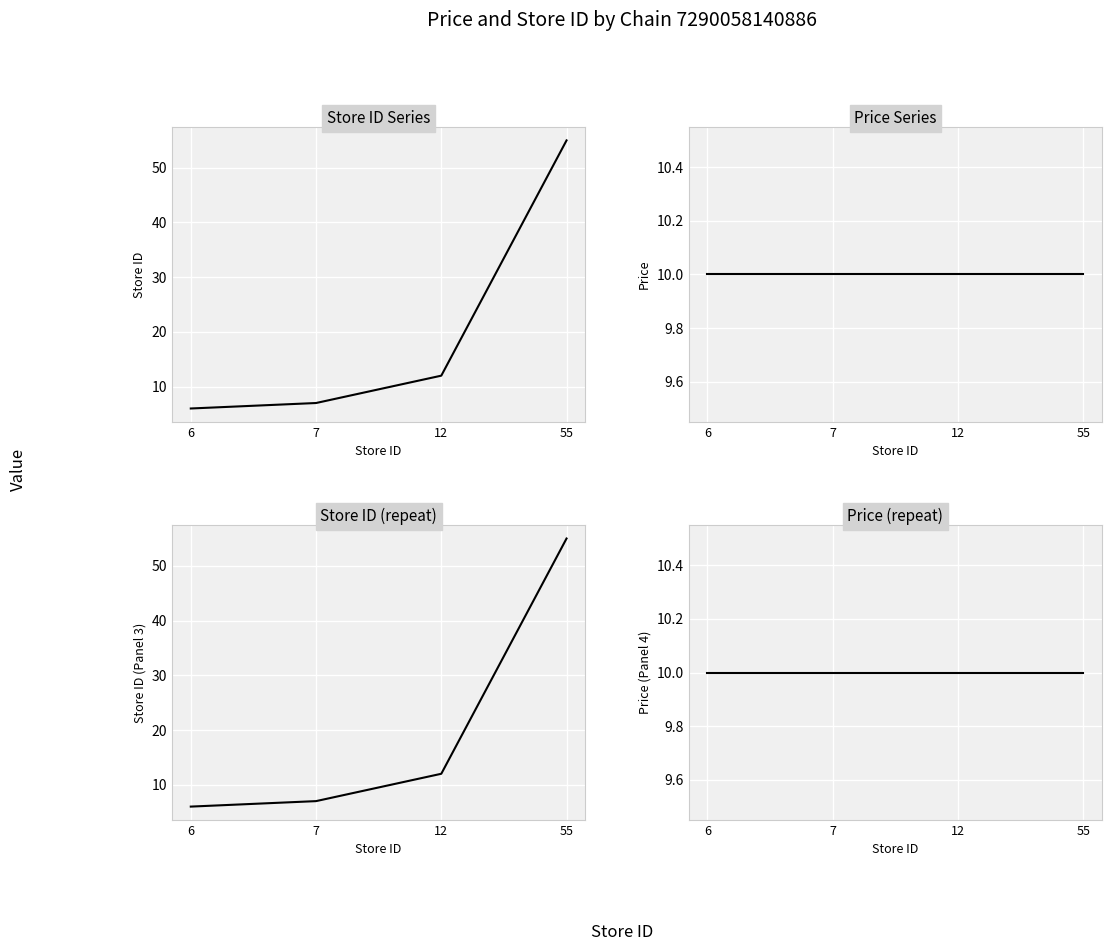

What is the smallest value displayed?

6